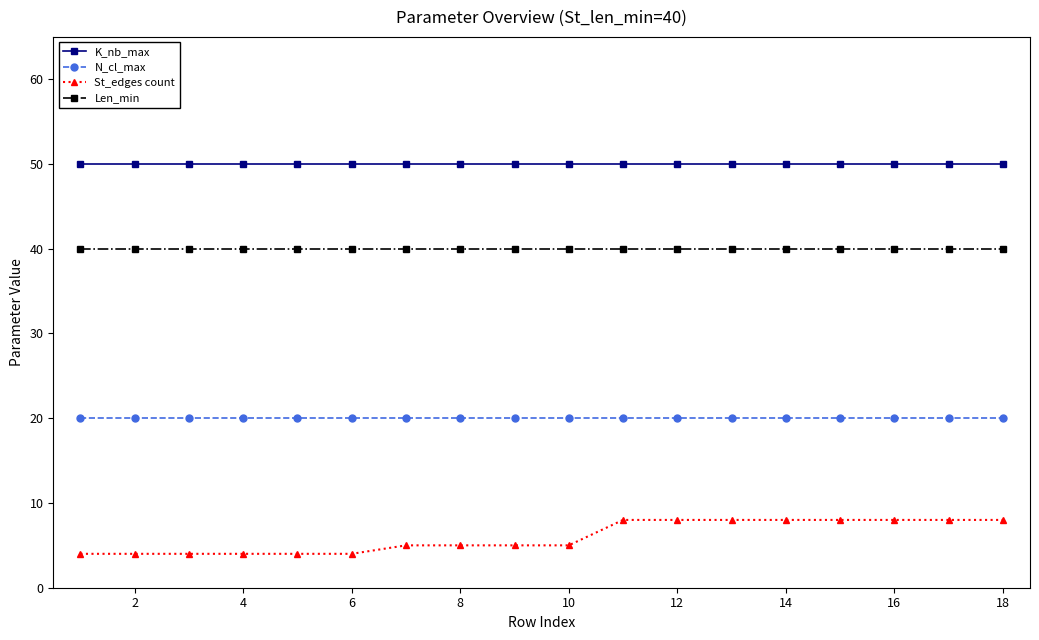

Which series has the largest range (max minus min)?

St_edges count